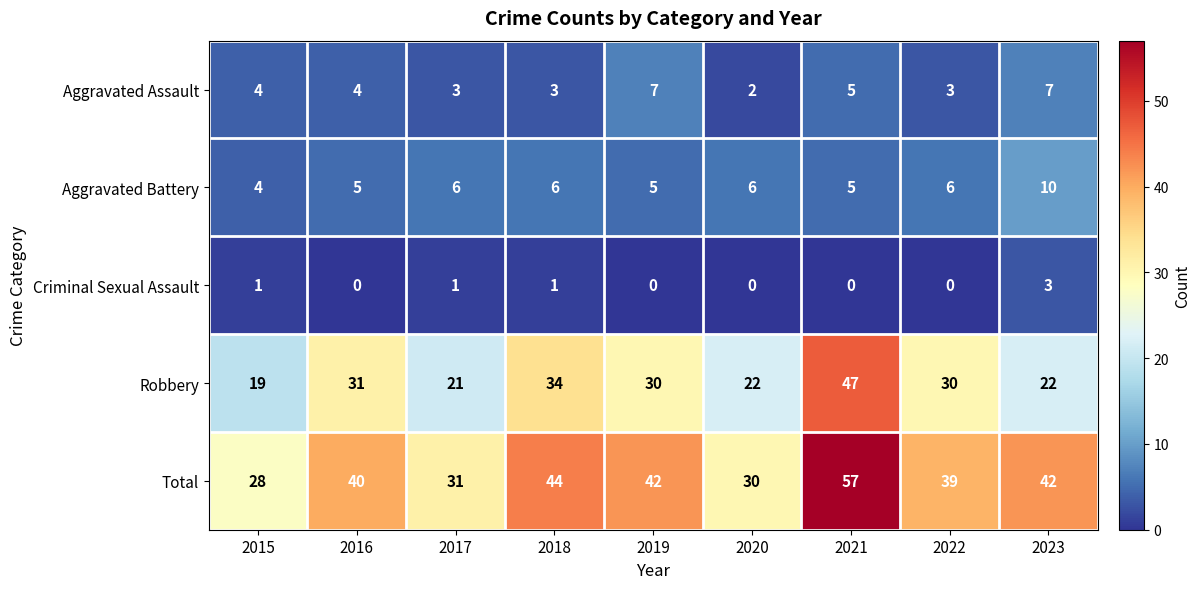

At which category is the sum across all series the highest?

2021